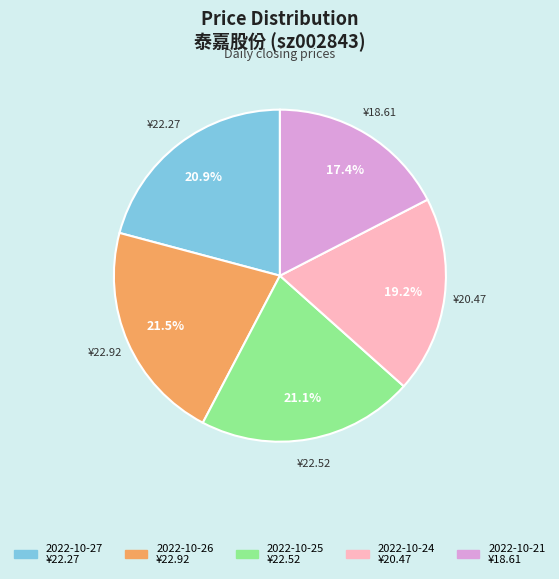

To the nearest percent, what is the difference between the 2022-10-25 and 2022-10-24 slice percentages?

2%